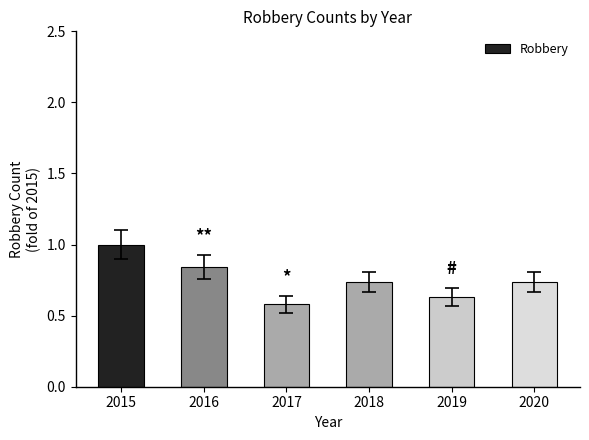

What is the maximum value shown in the chart?

1.0